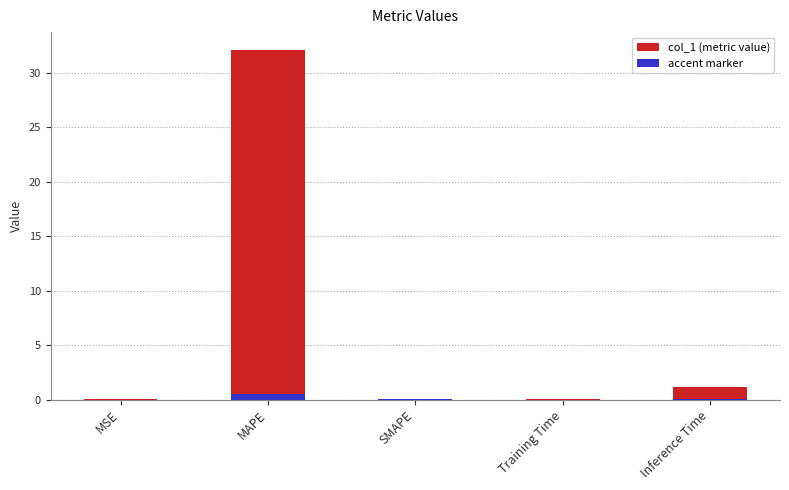

What is the difference between the maximum and second lowest values?

32.1